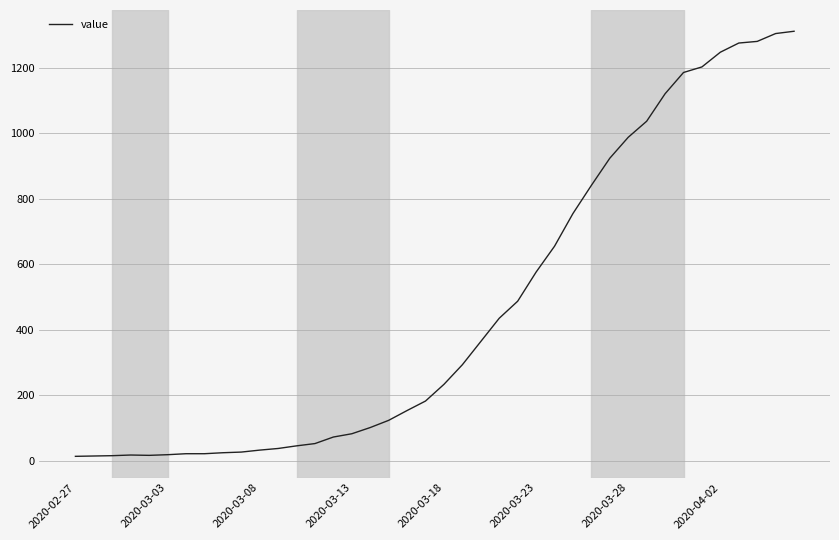

What is the greatest value displayed?

1312